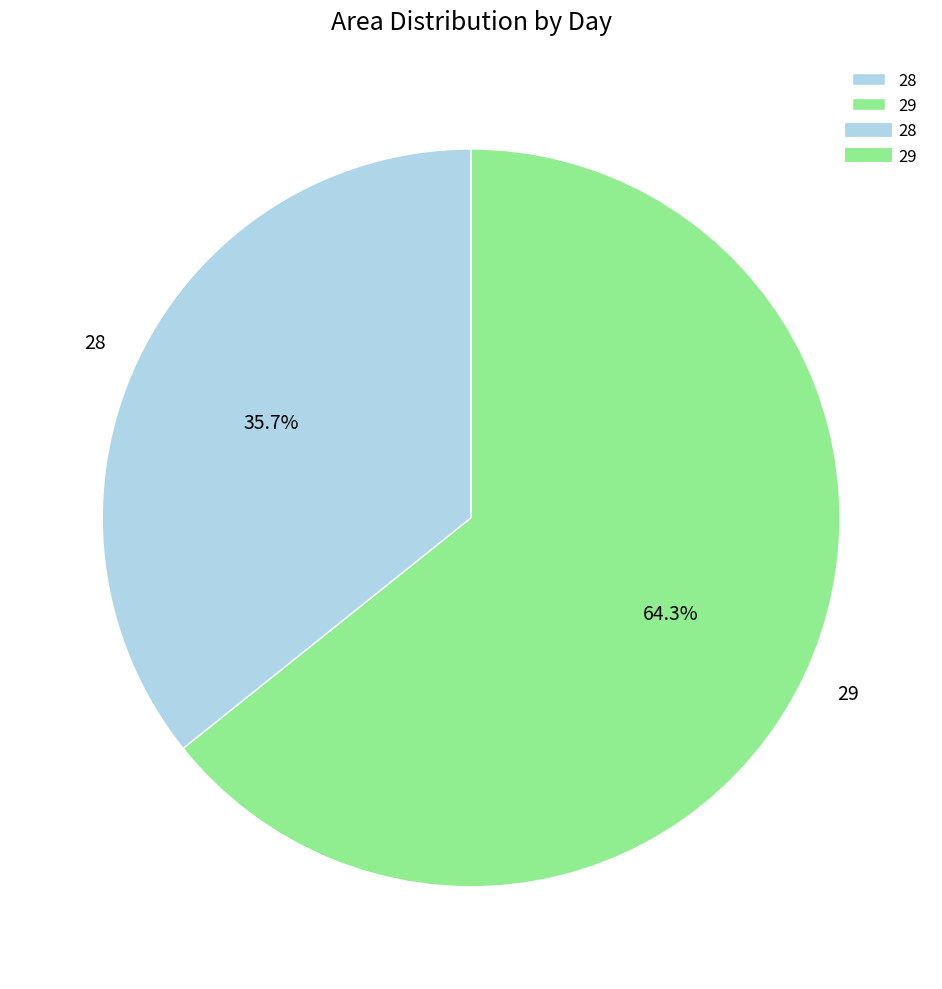

How many segments does this pie chart have?

2